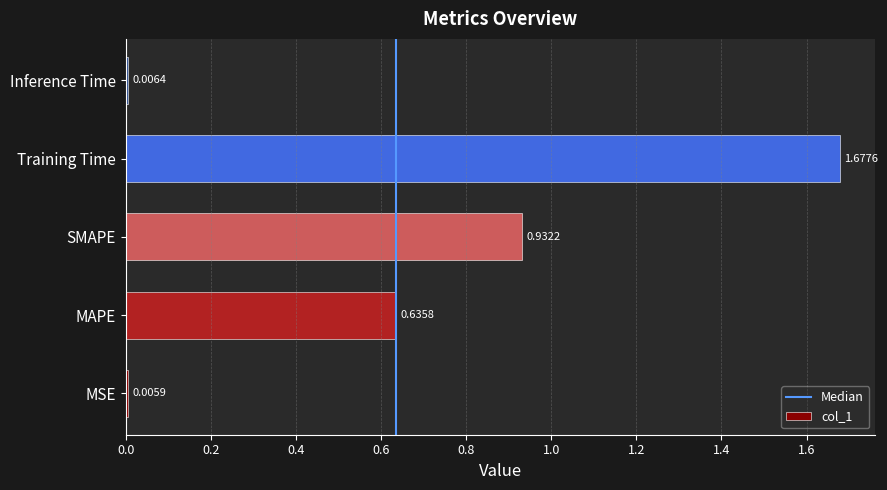

At which label is the value closest to 0?

MSE